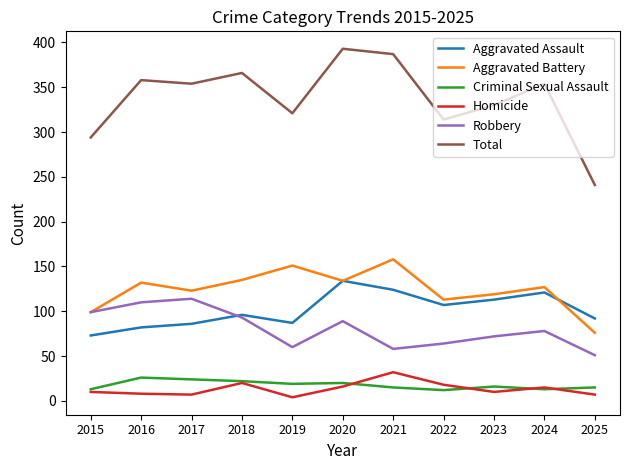

Which series has the largest range (max minus min)?

Total